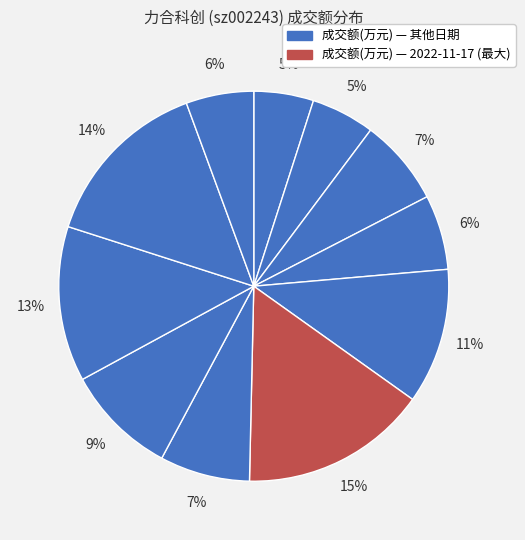

Which category has the biggest portion of the pie?

2022-11-17